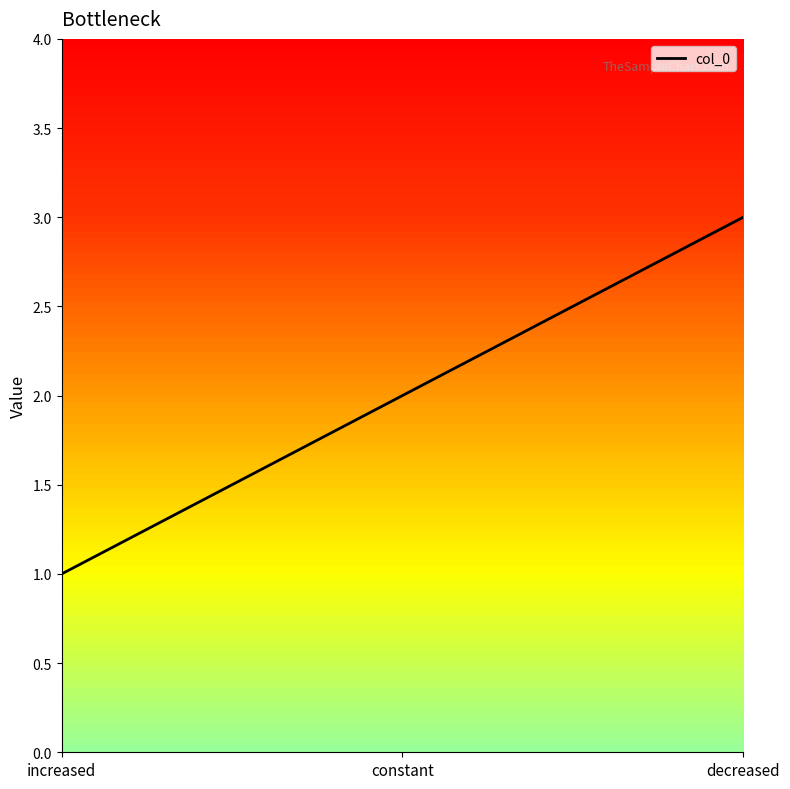

Reading right to left, list all the values displayed in this chart.

3	2	1